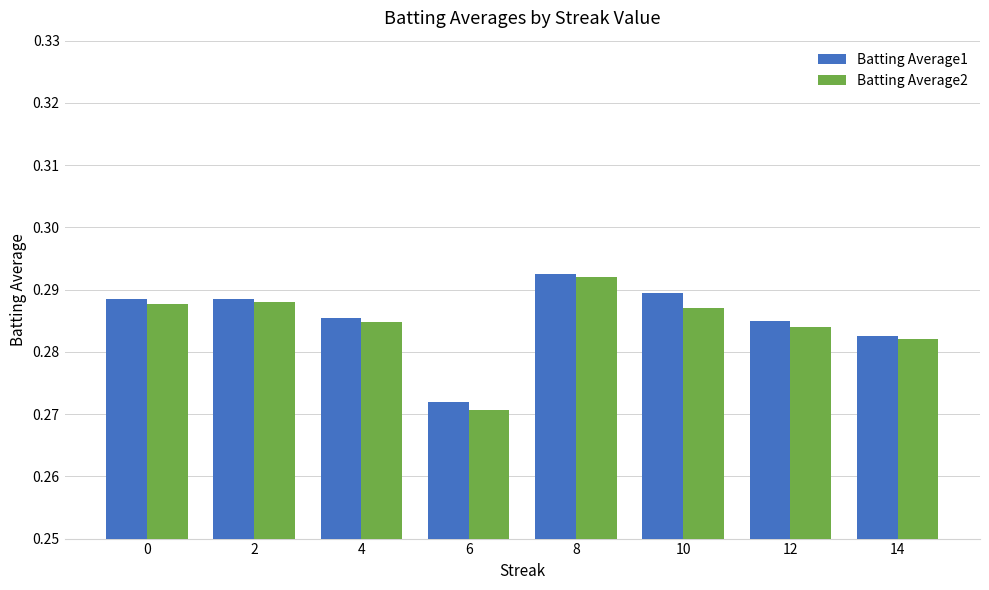

Count the Batting Average1 values in the range 0 to 1.

8